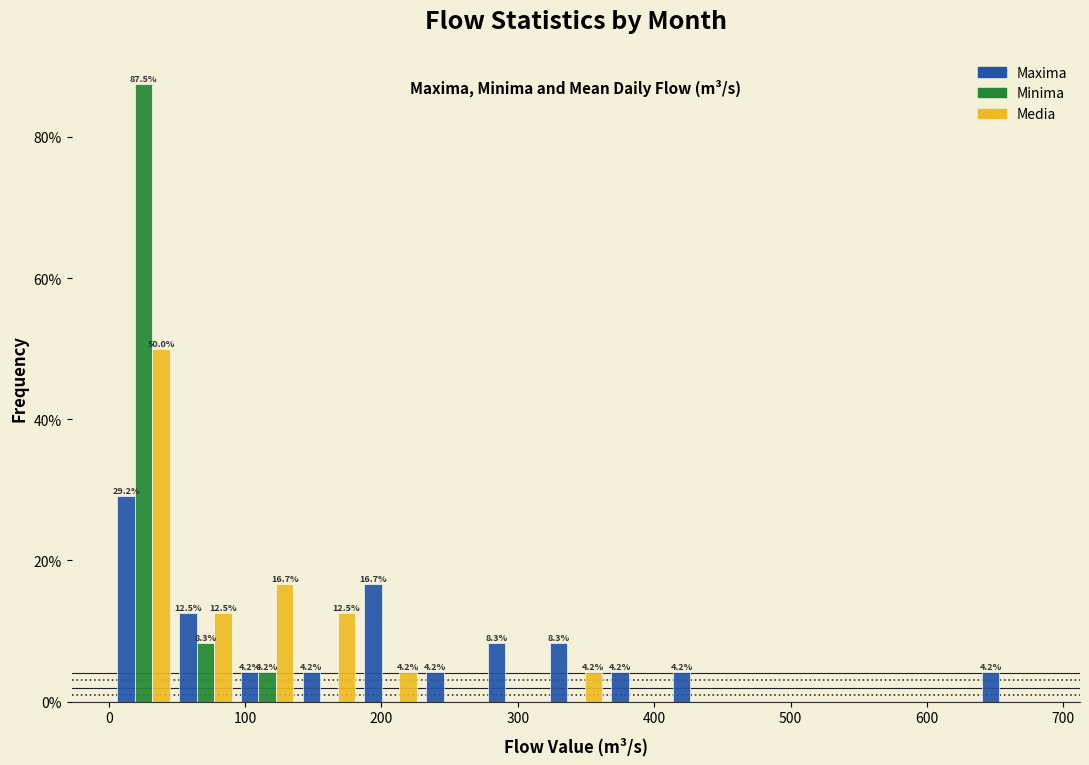

In the Maxima series, which range on the x-axis has the tallest bar?

0 to 50